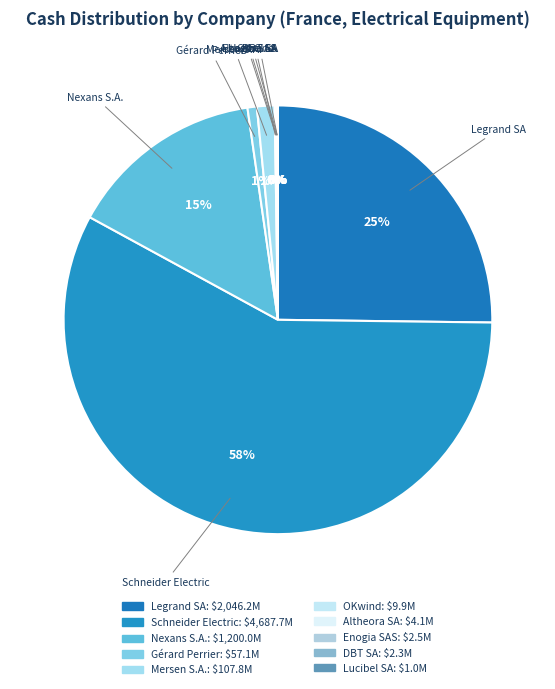

The Gérard Perrier slice represents 1% of the pie. True or false?

True